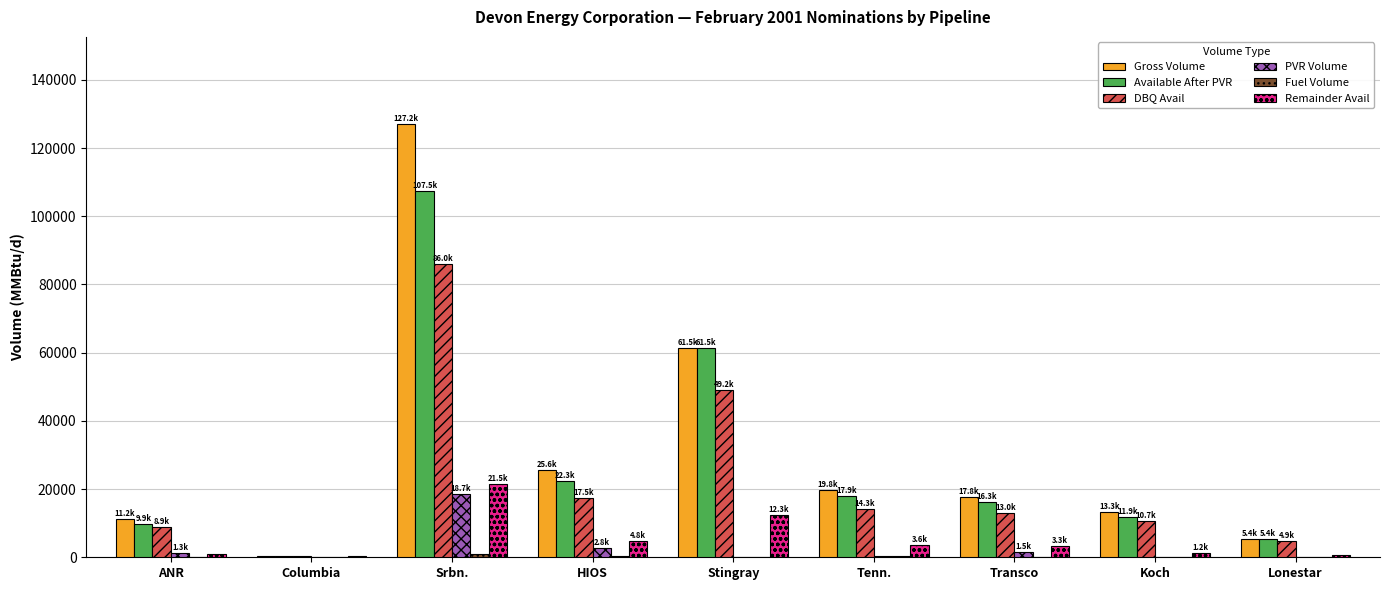

Which category has the highest value in the Remainder Avail series?

Srbn.